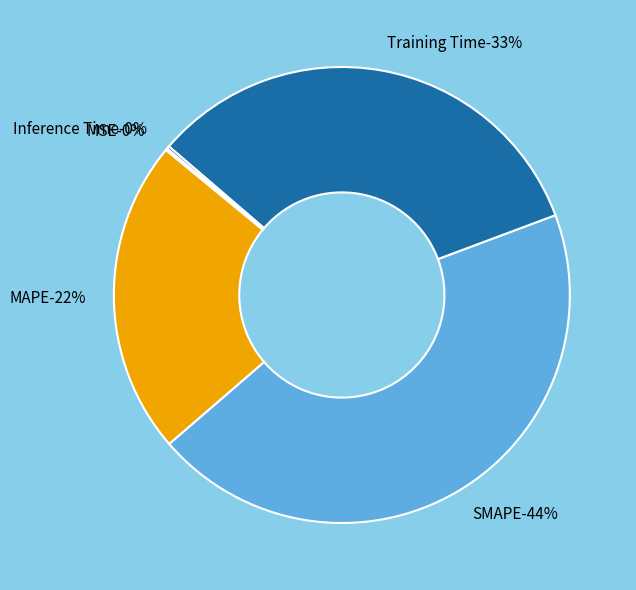

To the nearest percent, what is the difference between the largest and smallest slice percentages?

44%